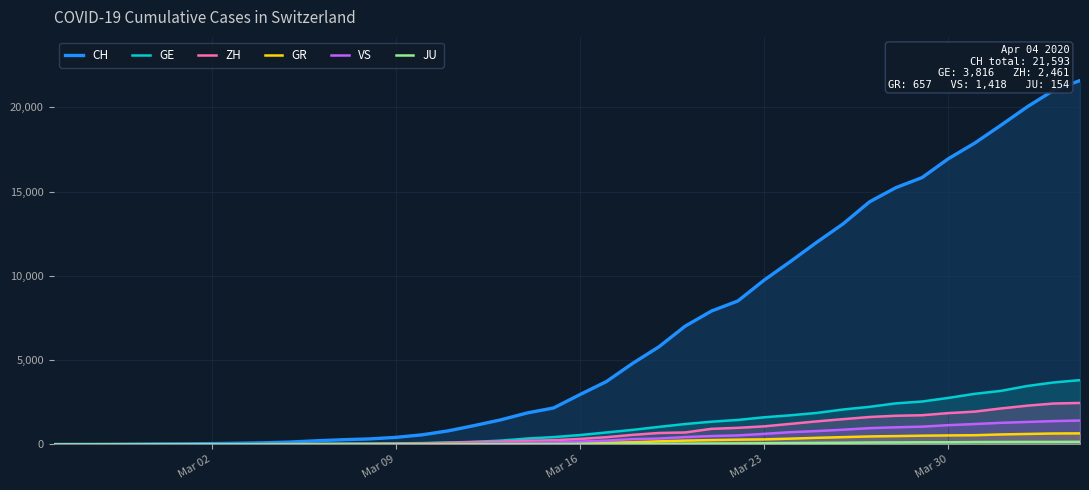

How many values in the GR series are below 84?

20